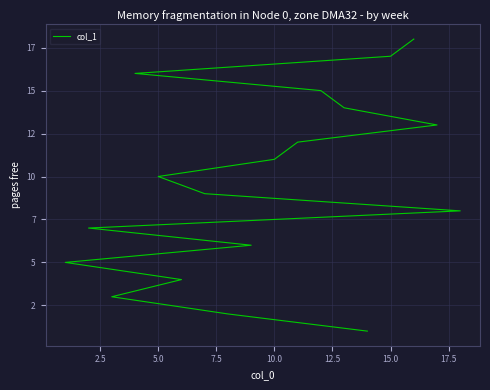

What is the value of the 2nd point from the left?

2